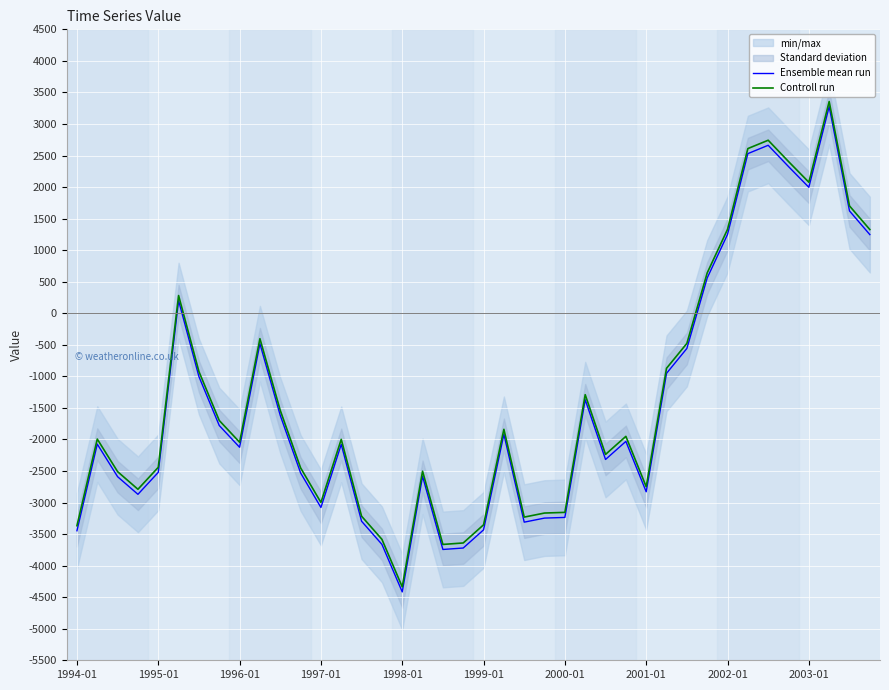

How many data points in Controll run are less than -1994?

21